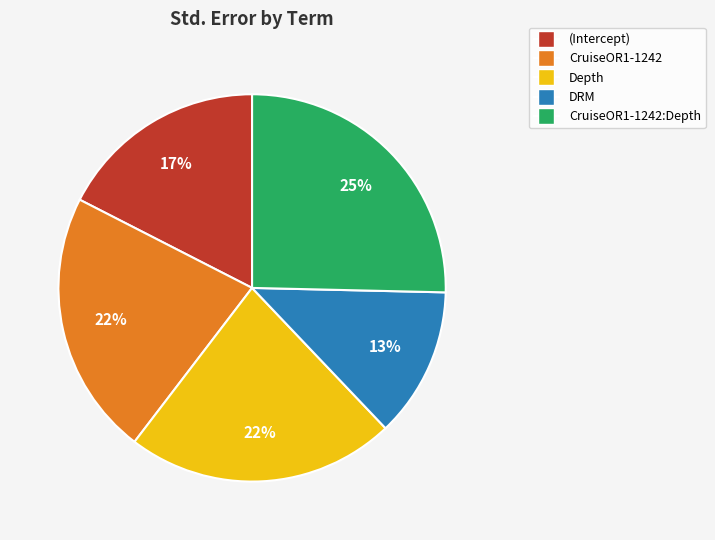

How many segments does this pie chart have?

5